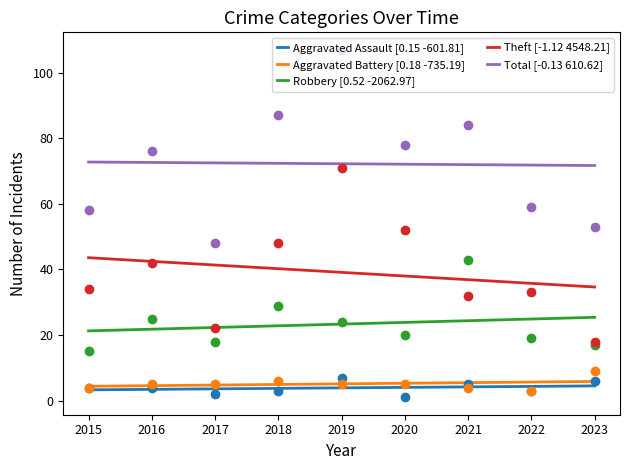

At which category is the sum across all series the highest?

2019